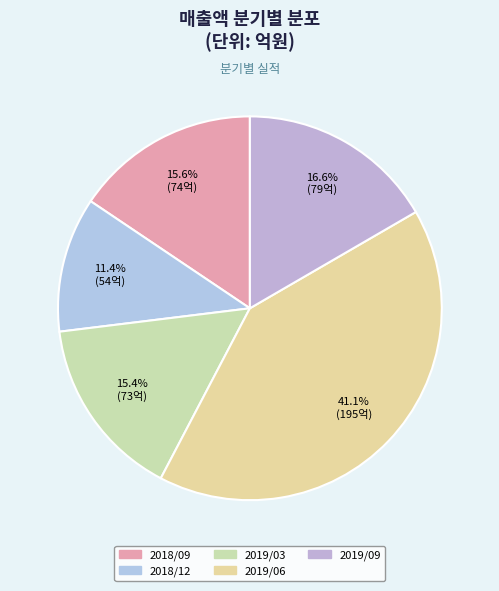

Count the number of slices in the pie.

5